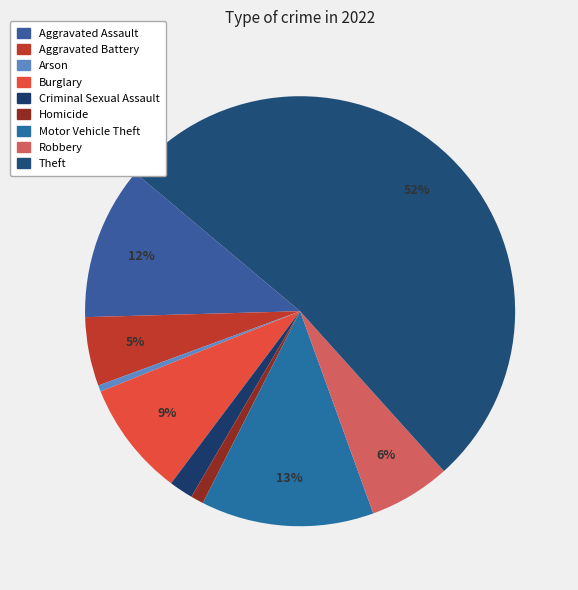

Count the number of slices in the pie.

9